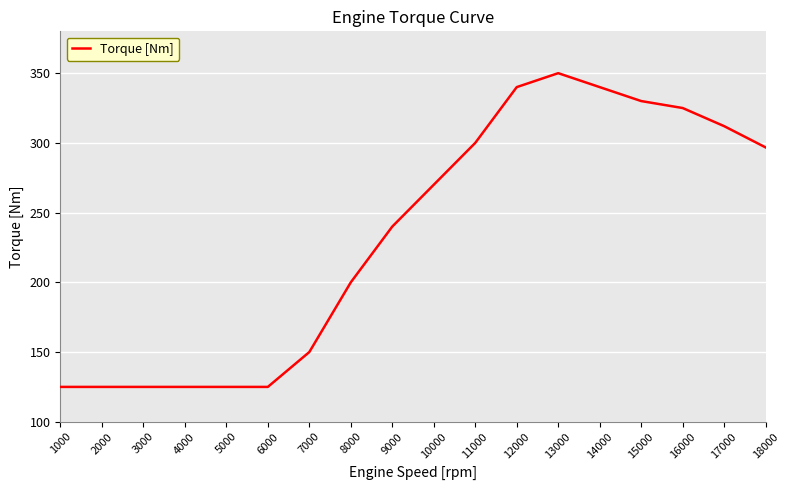

Reading left to right, transcribe all the data shown in this chart.

125.0	125.0	125.0	125.0	125.0	125.0	150.0	200.0	240.0	270.0	300.0	340.0	350.0	340.0	330.0	325.0	312.0	296.8